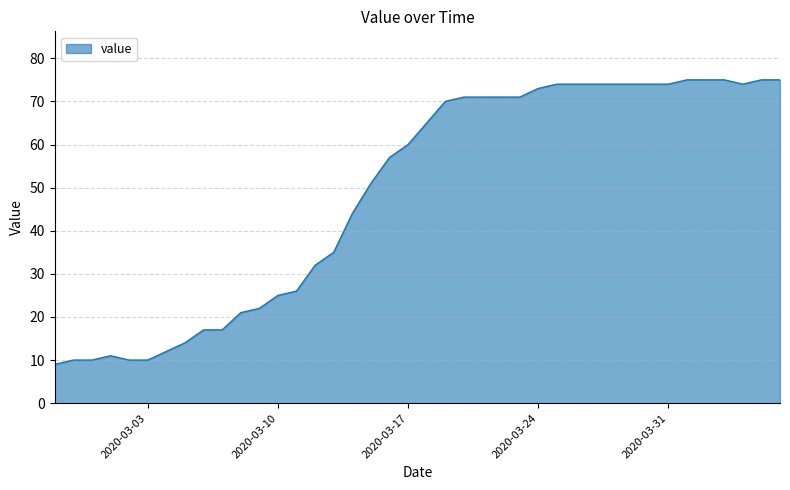

What is the difference between the maximum and minimum values?

66